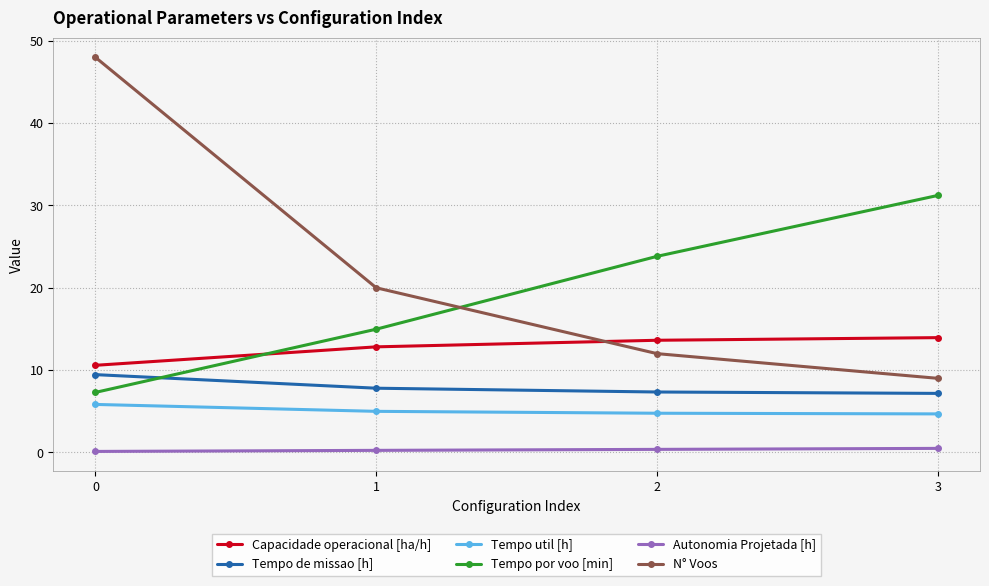

Which series has the largest range (max minus min)?

N° Voos